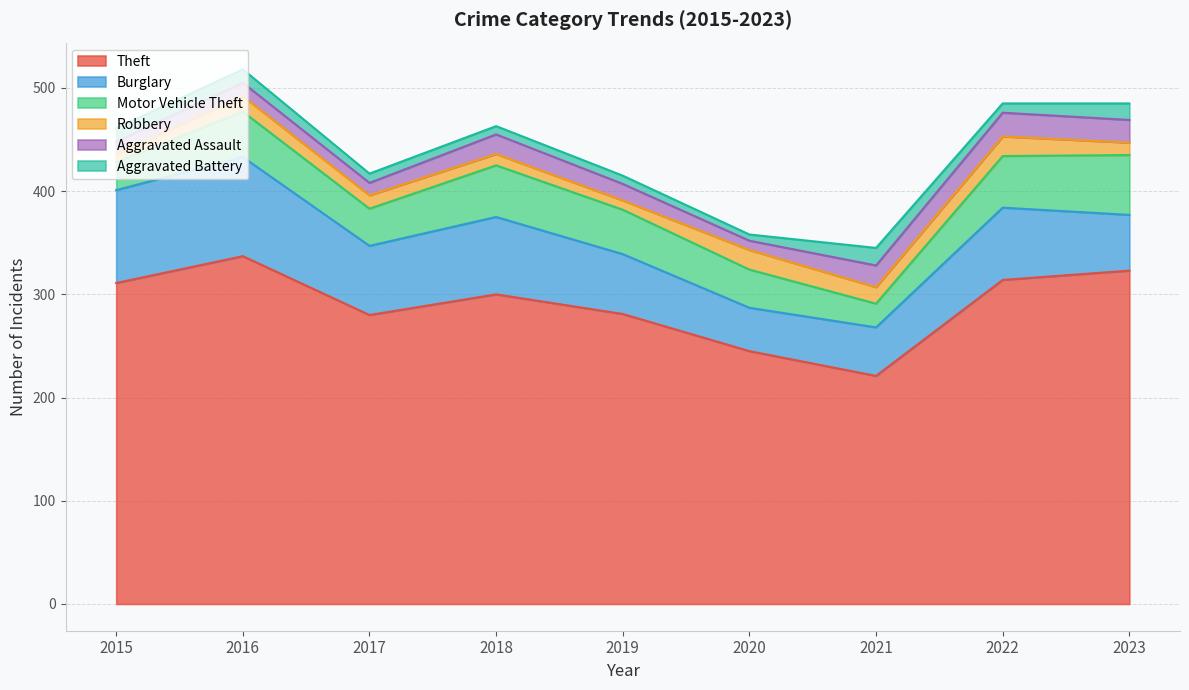

True or false: Aggravated Battery and Theft cross at least once.

False